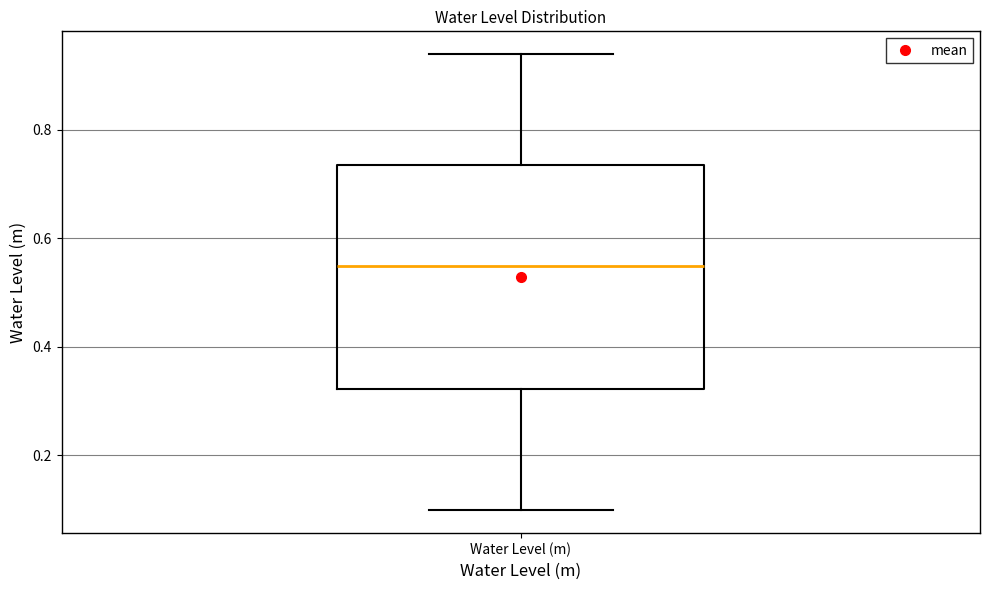

Where is the upper edge of the box for Water Level (m) on the y-axis? The values are not printed on the chart, so give them approximately, as read against the axis.

0.74